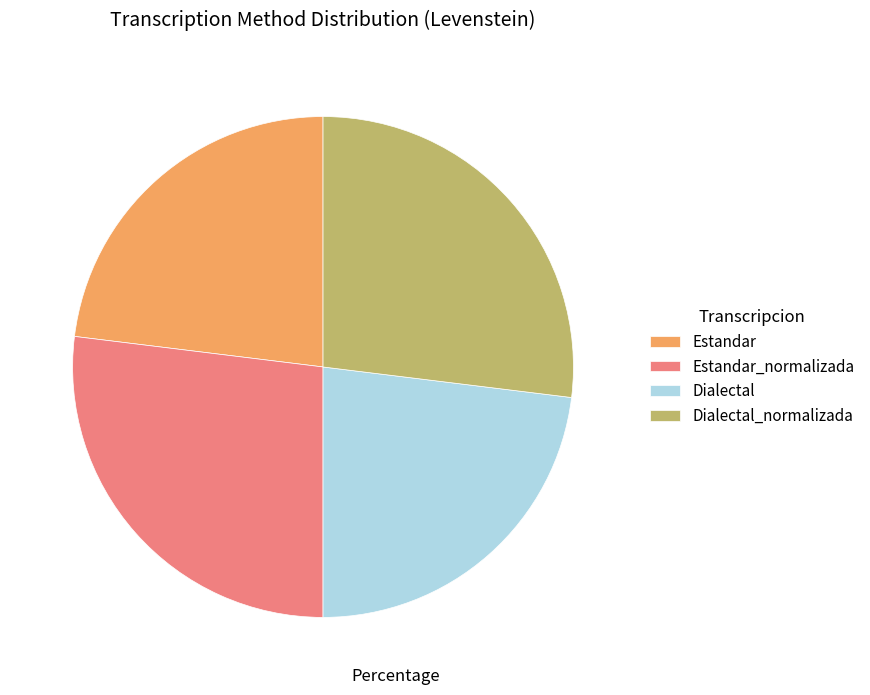

The Estandar_normalizada slice represents 41% of the pie. True or false?

False